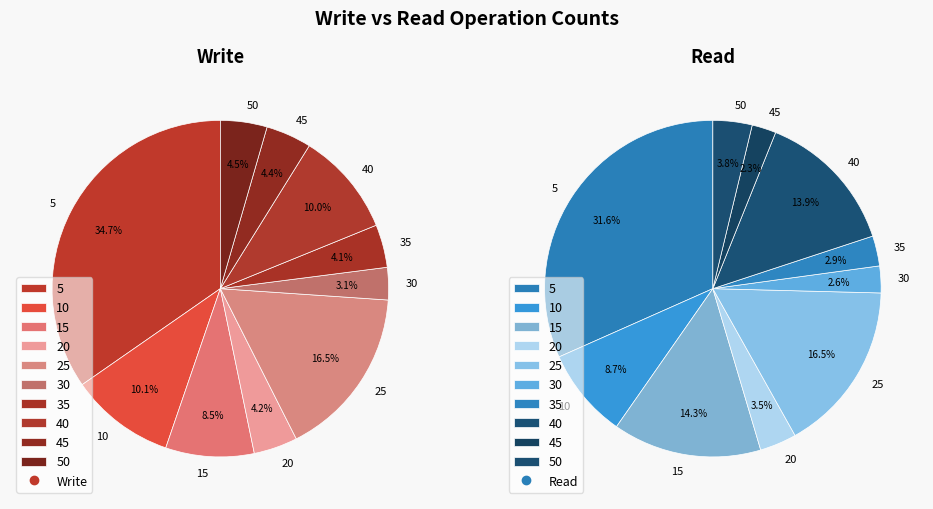

Count the number of slices in the pie.

10